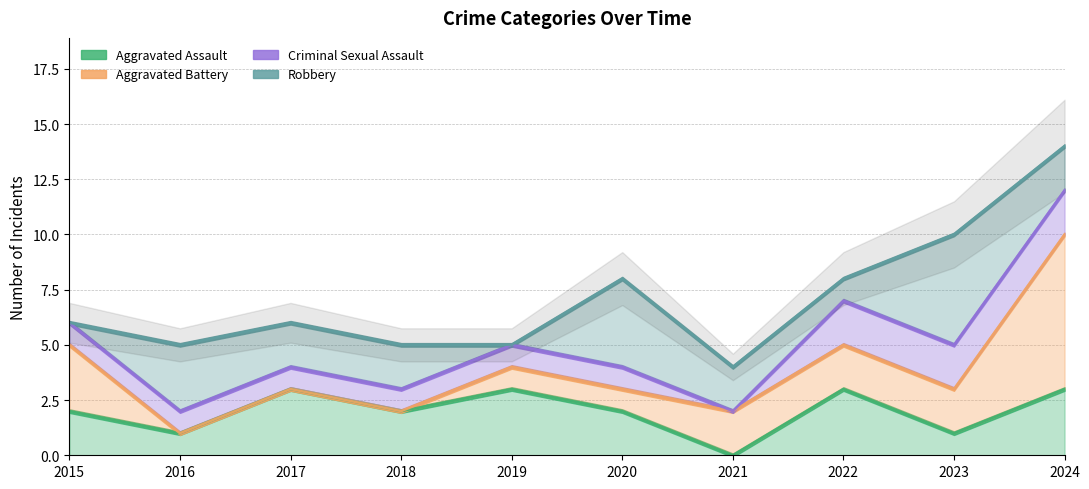

How many lines are shown in the chart?

4